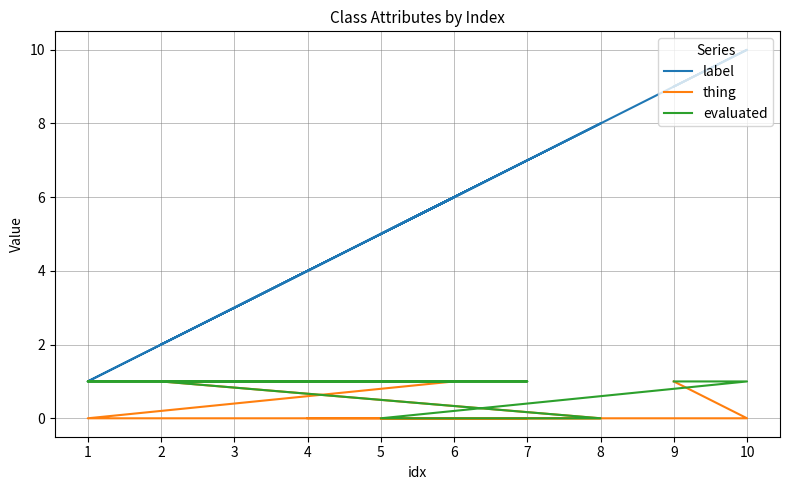

True or false: evaluated and label intersect in this chart.

False